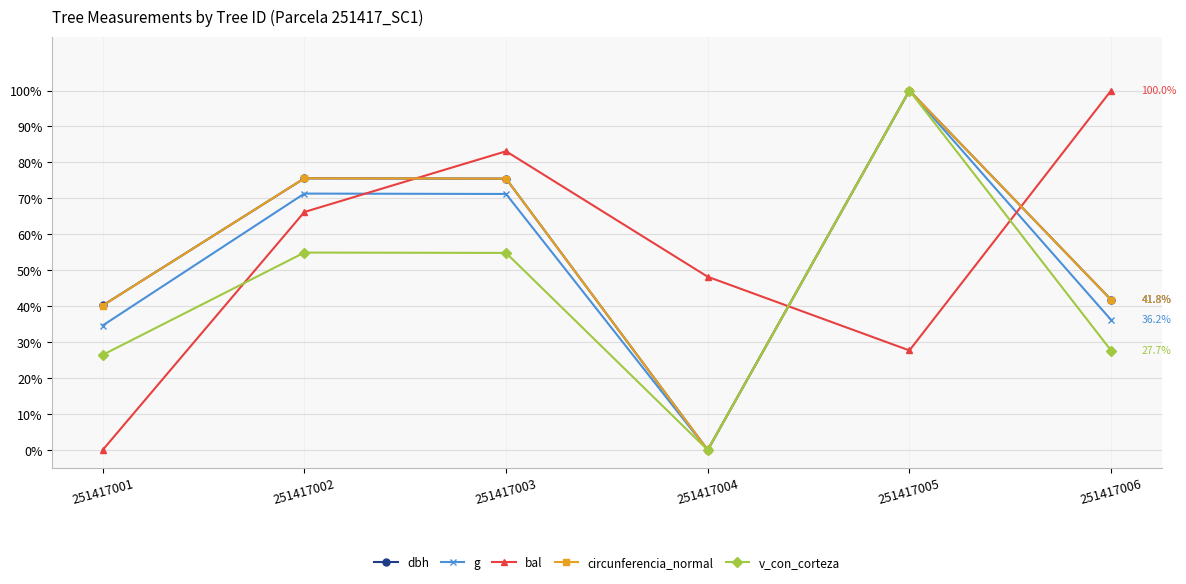

What is the sum of the bal values at 251417002 and 251417001?

66.2